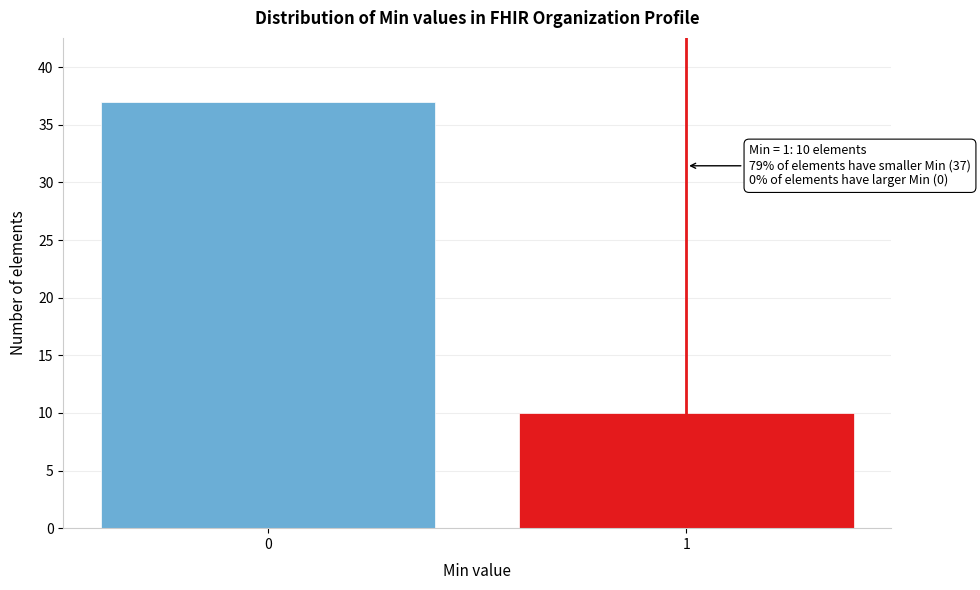

Reading left to right, transcribe all the data shown in this chart.

37	10